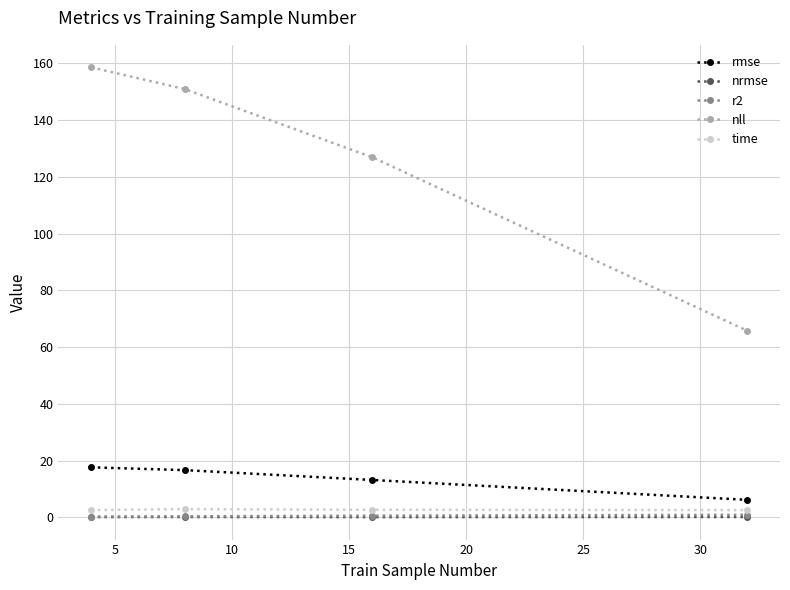

What are all the series names shown in the legend?

rmse, nrmse, r2, nll, time